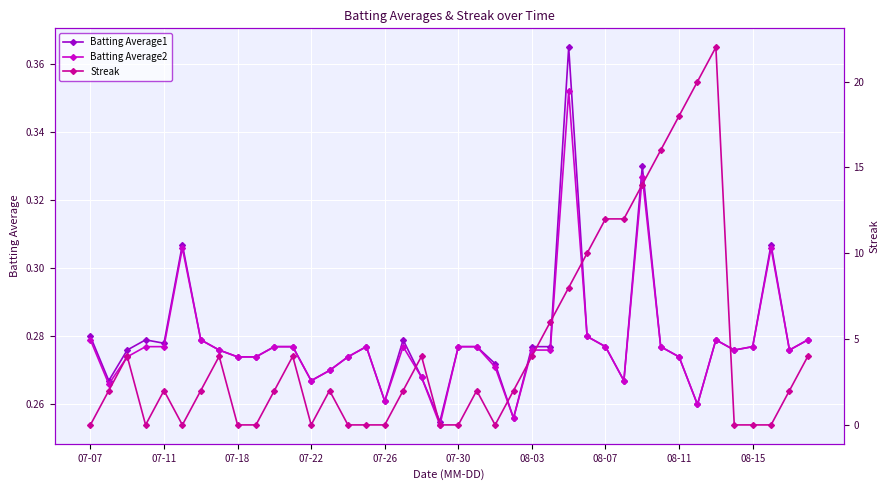

What are all the series names shown in the legend?

Batting Average1, Batting Average2, Streak